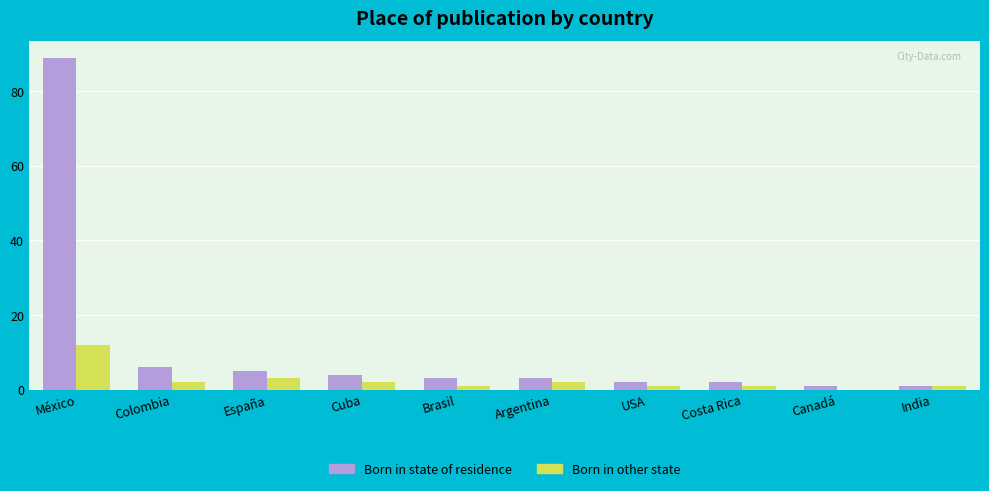

Which category has the highest value across all series?

México